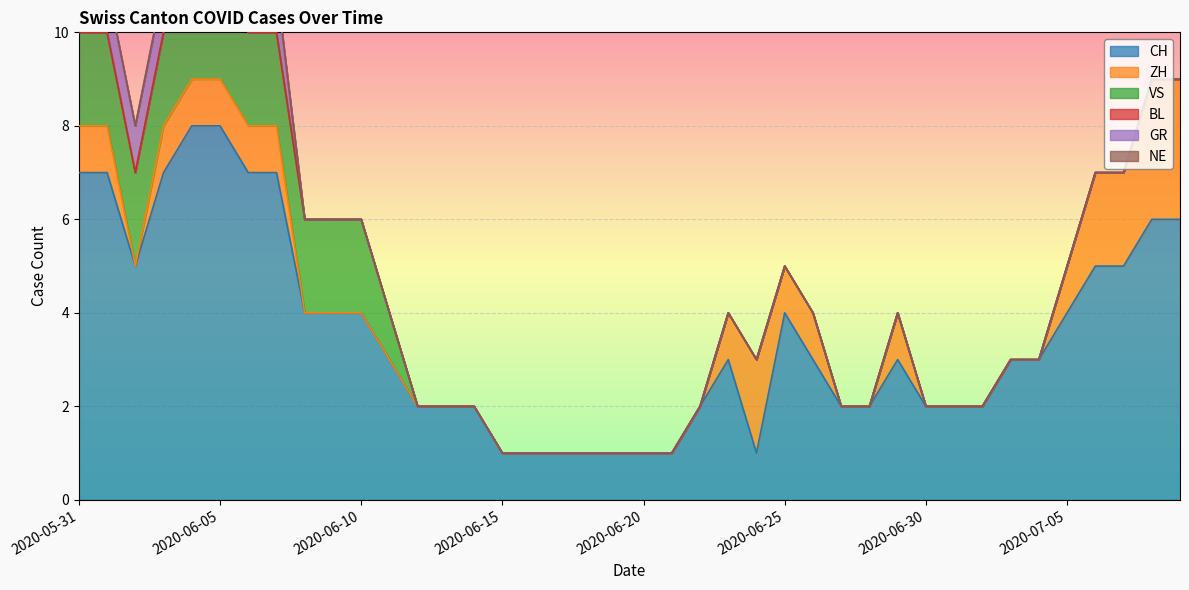

Reading left to right, what are all the values shown in this chart?

CH: 2020-05-31=7	2020-06-01=7	2020-06-02=5	2020-06-03=7	2020-06-04=8	2020-06-05=8	2020-06-06=7	2020-06-07=7	2020-06-08=4	2020-06-09=4	2020-06-10=4	2020-06-11=3	2020-06-12=2	2020-06-13=2	2020-06-14=2	2020-06-15=1	2020-06-16=1	2020-06-17=1	2020-06-18=1	2020-06-19=1	2020-06-20=1	2020-06-21=1	2020-06-22=2	2020-06-23=3	2020-06-24=1	2020-06-25=4	2020-06-26=3	2020-06-27=2	2020-06-28=2	2020-06-29=3	2020-06-30=2	2020-07-01=2	2020-07-02=2	2020-07-03=3	2020-07-04=3	2020-07-05=4	2020-07-06=5	2020-07-07=5	2020-07-08=6	2020-07-09=6
ZH: 2020-05-31=1	2020-06-01=1	2020-06-02=0	2020-06-03=1	2020-06-04=1	2020-06-05=1	2020-06-06=1	2020-06-07=1	2020-06-08=0	2020-06-09=0	2020-06-10=0	2020-06-11=0	2020-06-12=0	2020-06-13=0	2020-06-14=0	2020-06-15=0	2020-06-16=0	2020-06-17=0	2020-06-18=0	2020-06-19=0	2020-06-20=0	2020-06-21=0	2020-06-22=0	2020-06-23=1	2020-06-24=2	2020-06-25=1	2020-06-26=1	2020-06-27=0	2020-06-28=0	2020-06-29=1	2020-06-30=0	2020-07-01=0	2020-07-02=0	2020-07-03=0	2020-07-04=0	2020-07-05=1	2020-07-06=2	2020-07-07=2	2020-07-08=3	2020-07-09=3
VS: 2020-05-31=2	2020-06-01=2	2020-06-02=2	2020-06-03=2	2020-06-04=2	2020-06-05=2	2020-06-06=2	2020-06-07=2	2020-06-08=2	2020-06-09=2	2020-06-10=2	2020-06-11=1	2020-06-12=0	2020-06-13=0	2020-06-14=0	2020-06-15=0	2020-06-16=0	2020-06-17=0	2020-06-18=0	2020-06-19=0	2020-06-20=0	2020-06-21=0	2020-06-22=0	2020-06-23=0	2020-06-24=0	2020-06-25=0	2020-06-26=0	2020-06-27=0	2020-06-28=0	2020-06-29=0	2020-06-30=0	2020-07-01=0	2020-07-02=0	2020-07-03=0	2020-07-04=0	2020-07-05=0	2020-07-06=0	2020-07-07=0	2020-07-08=0	2020-07-09=0
BL: 2020-05-31=0	2020-06-01=0	2020-06-02=0	2020-06-03=0	2020-06-04=0	2020-06-05=0	2020-06-06=0	2020-06-07=0	2020-06-08=0	2020-06-09=0	2020-06-10=0	2020-06-11=0	2020-06-12=0	2020-06-13=0	2020-06-14=0	2020-06-15=0	2020-06-16=0	2020-06-17=0	2020-06-18=0	2020-06-19=0	2020-06-20=0	2020-06-21=0	2020-06-22=0	2020-06-23=0	2020-06-24=0	2020-06-25=0	2020-06-26=0	2020-06-27=0	2020-06-28=0	2020-06-29=0	2020-06-30=0	2020-07-01=0	2020-07-02=0	2020-07-03=0	2020-07-04=0	2020-07-05=0	2020-07-06=0	2020-07-07=0	2020-07-08=0	2020-07-09=0
GR: 2020-05-31=1	2020-06-01=1	2020-06-02=1	2020-06-03=1	2020-06-04=1	2020-06-05=1	2020-06-06=1	2020-06-07=1	2020-06-08=0	2020-06-09=0	2020-06-10=0	2020-06-11=0	2020-06-12=0	2020-06-13=0	2020-06-14=0	2020-06-15=0	2020-06-16=0	2020-06-17=0	2020-06-18=0	2020-06-19=0	2020-06-20=0	2020-06-21=0	2020-06-22=0	2020-06-23=0	2020-06-24=0	2020-06-25=0	2020-06-26=0	2020-06-27=0	2020-06-28=0	2020-06-29=0	2020-06-30=0	2020-07-01=0	2020-07-02=0	2020-07-03=0	2020-07-04=0	2020-07-05=0	2020-07-06=0	2020-07-07=0	2020-07-08=0	2020-07-09=0
NE: 2020-05-31=0	2020-06-01=0	2020-06-02=0	2020-06-03=0	2020-06-04=0	2020-06-05=0	2020-06-06=0	2020-06-07=0	2020-06-08=0	2020-06-09=0	2020-06-10=0	2020-06-11=0	2020-06-12=0	2020-06-13=0	2020-06-14=0	2020-06-15=0	2020-06-16=0	2020-06-17=0	2020-06-18=0	2020-06-19=0	2020-06-20=0	2020-06-21=0	2020-06-22=0	2020-06-23=0	2020-06-24=0	2020-06-25=0	2020-06-26=0	2020-06-27=0	2020-06-28=0	2020-06-29=0	2020-06-30=0	2020-07-01=0	2020-07-02=0	2020-07-03=0	2020-07-04=0	2020-07-05=0	2020-07-06=0	2020-07-07=0	2020-07-08=0	2020-07-09=0